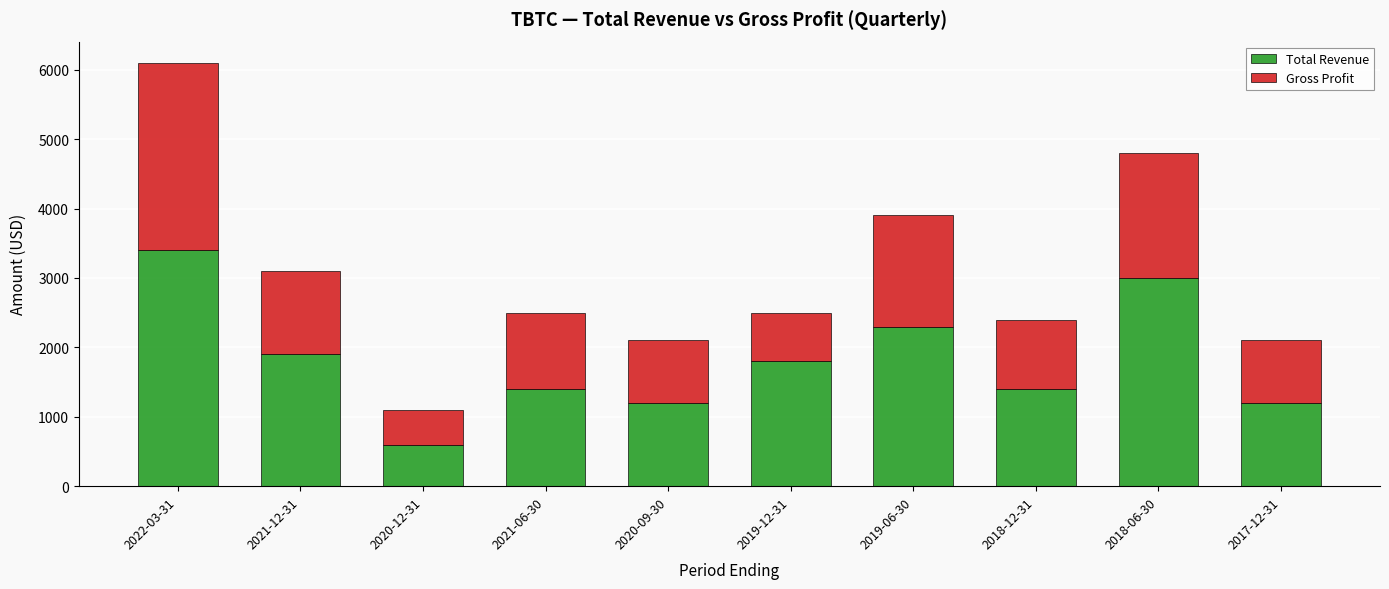

At which label does Total Revenue first exceed 1800?

2022-03-31